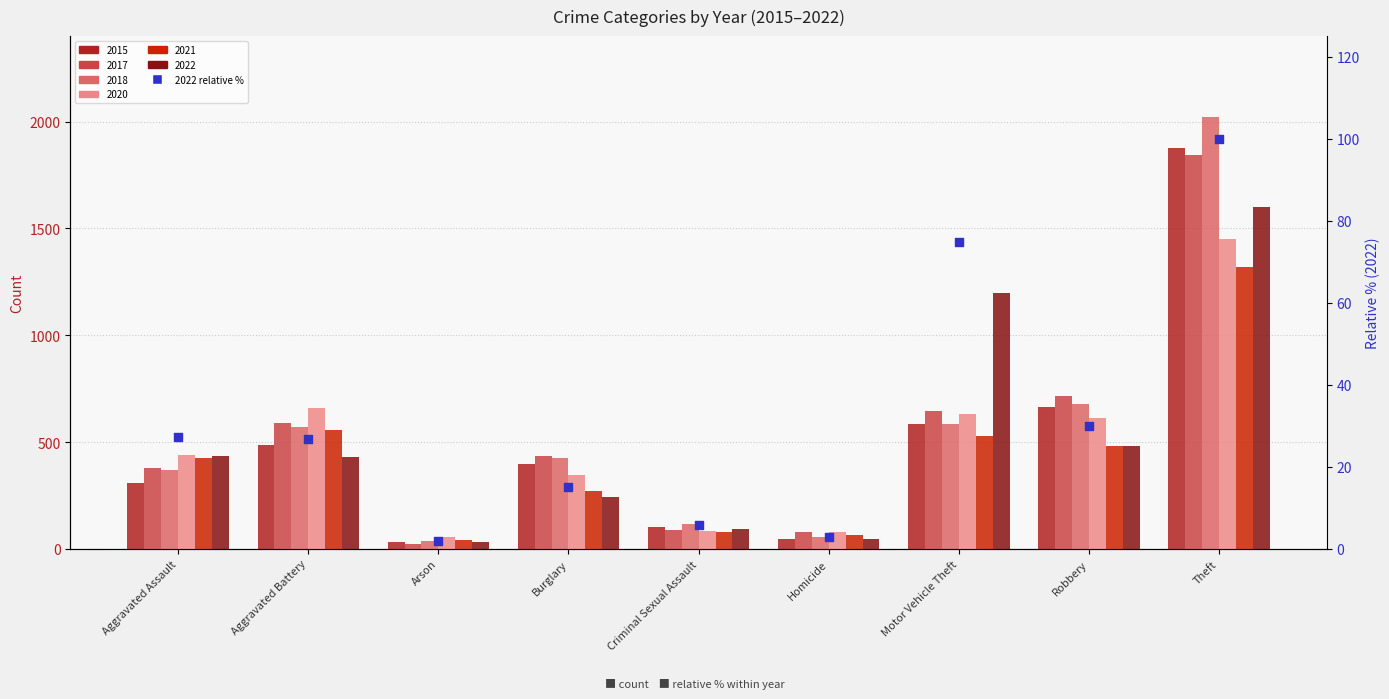

Approximately how many times larger is the value at Burglary compared to Aggravated Battery?

0.6